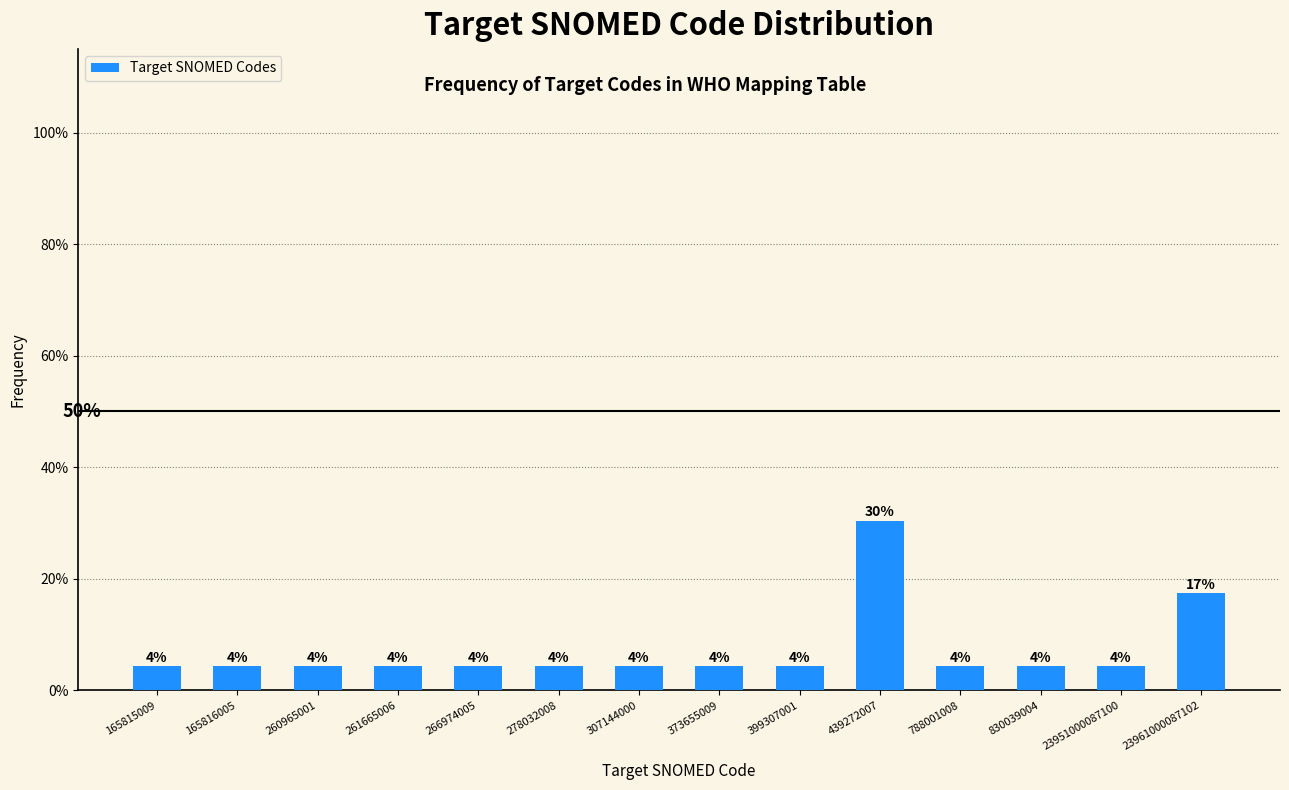

Are the bars horizontal?

No